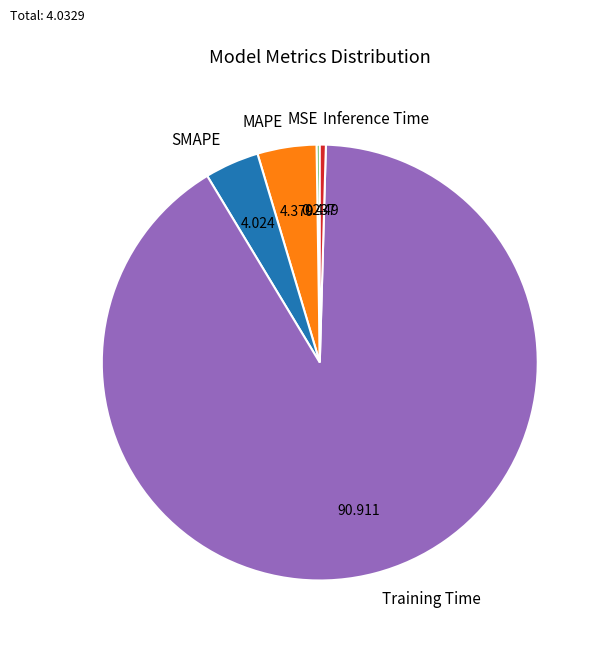

Is Inference Time the majority of the pie?

No